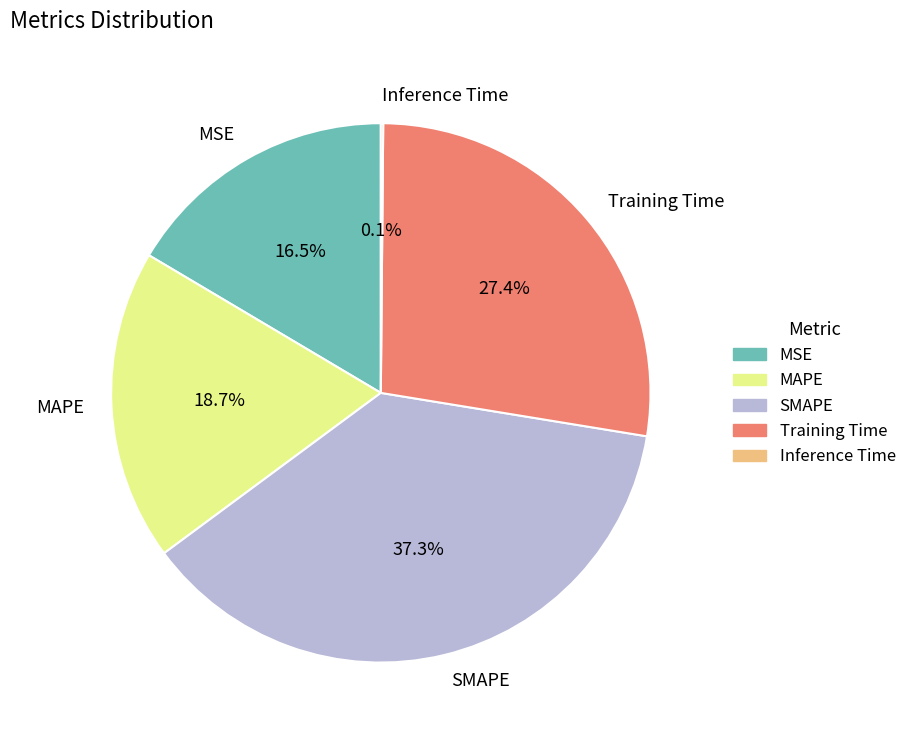

Is it true that SMAPE is 37% of the pie?

True